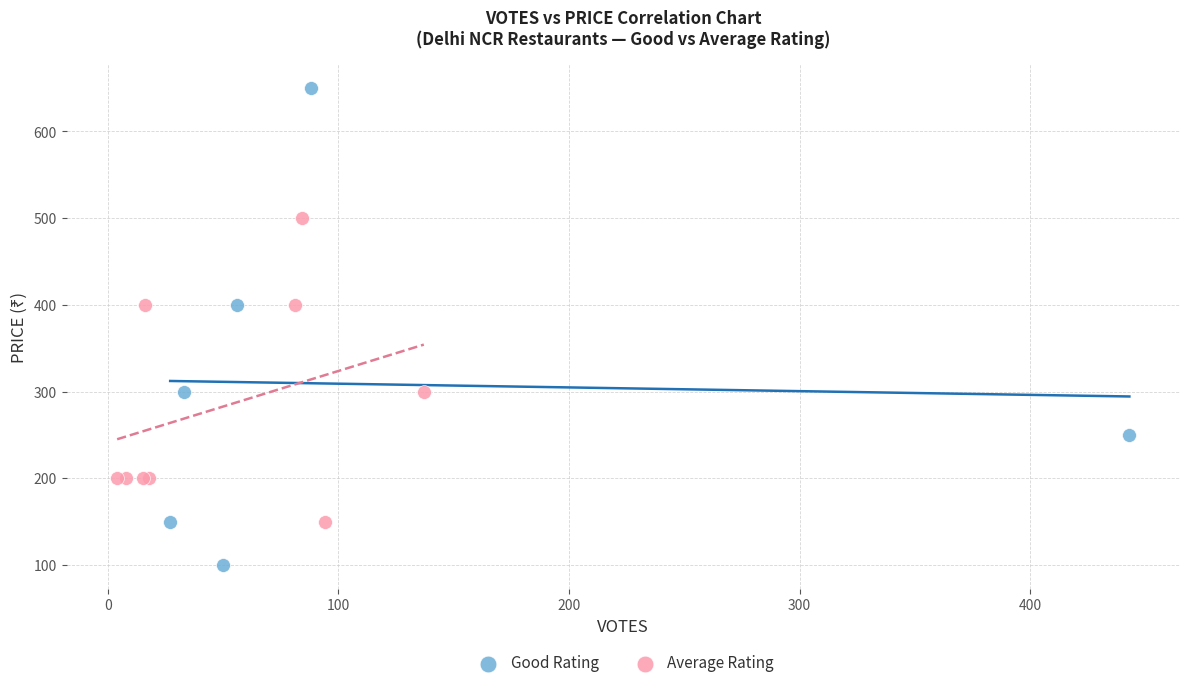

Which series has the largest Y range (max minus min)?

Good Rating